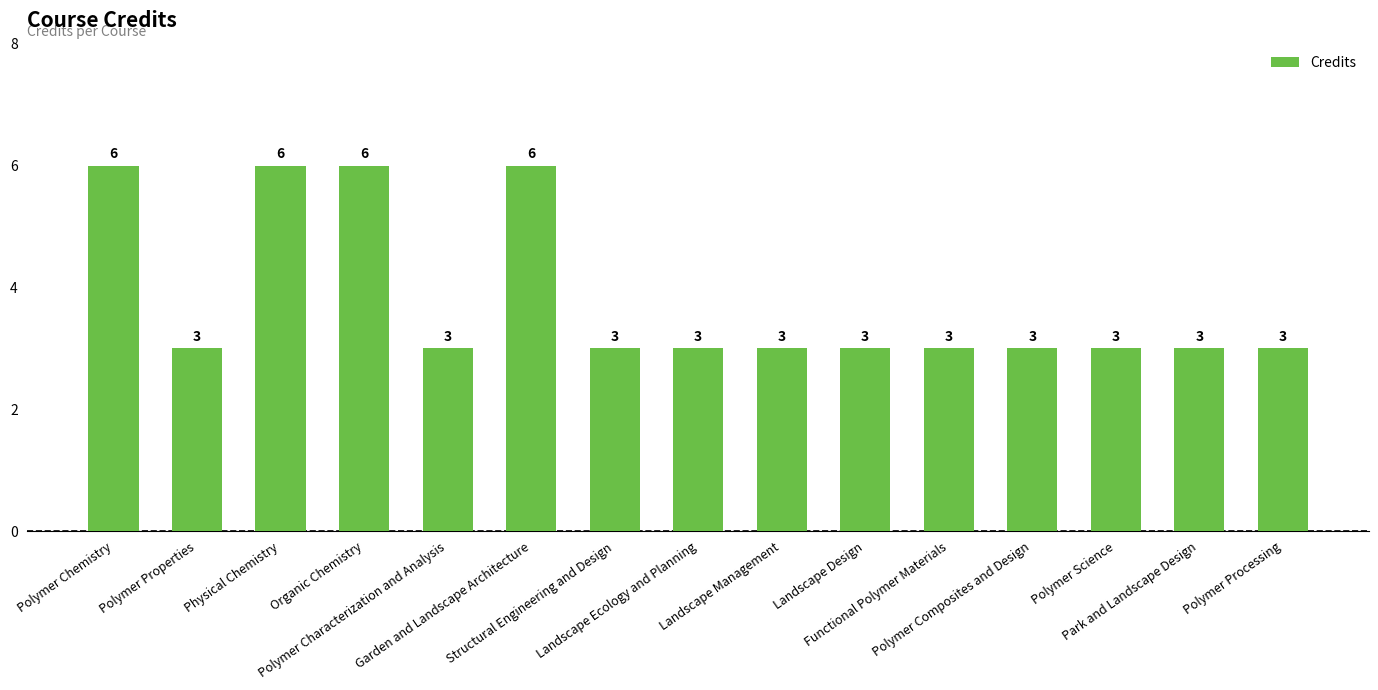

What is the sum of all values?

57